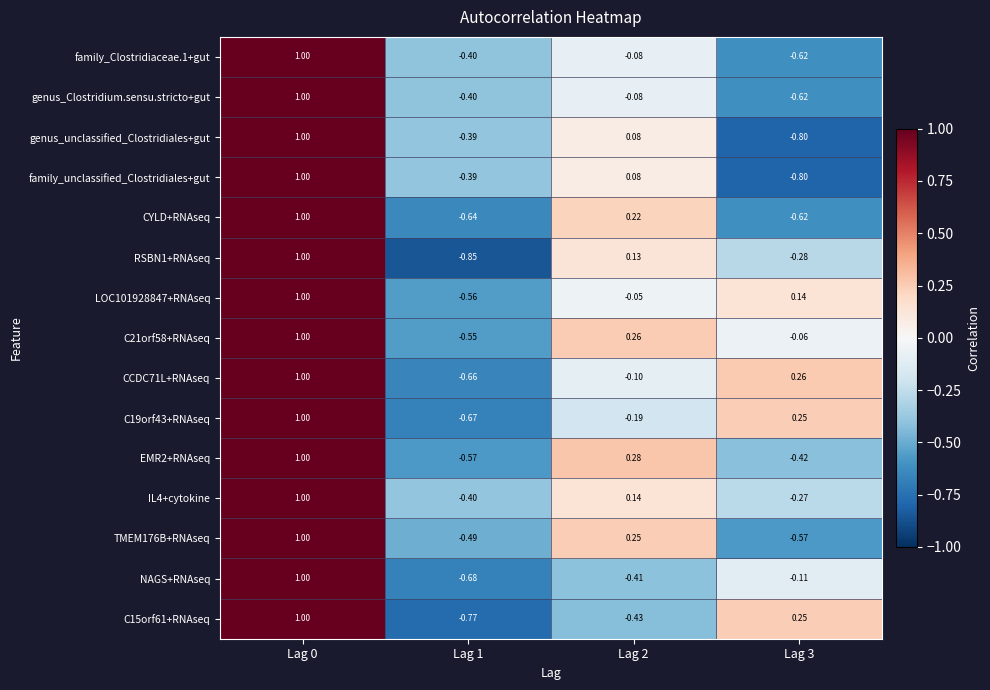

How many data points does each series have?

4